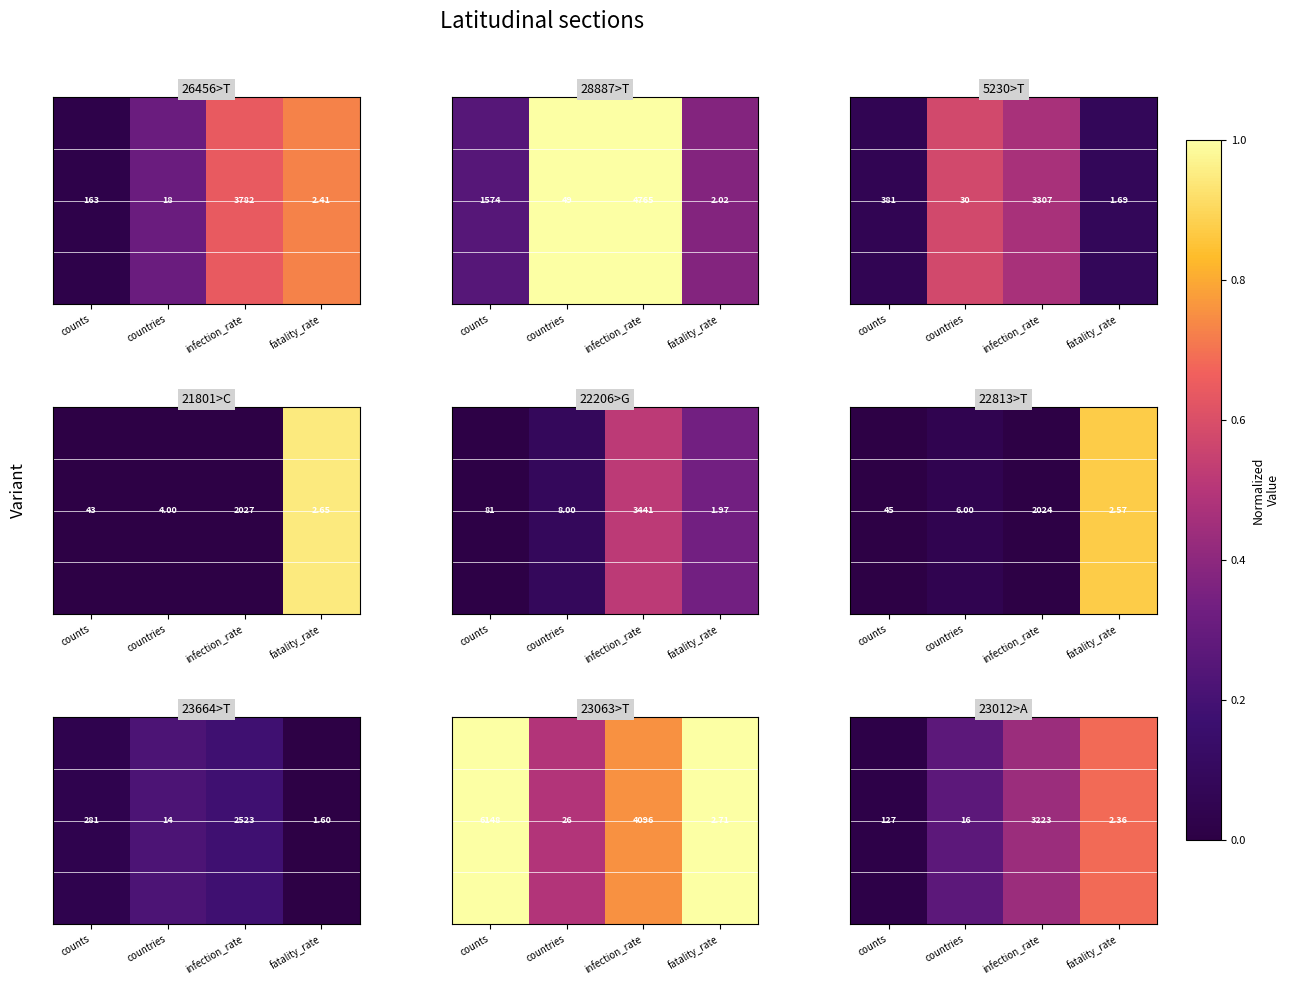

Which label corresponds to the largest value in the chart?

fatality_rate